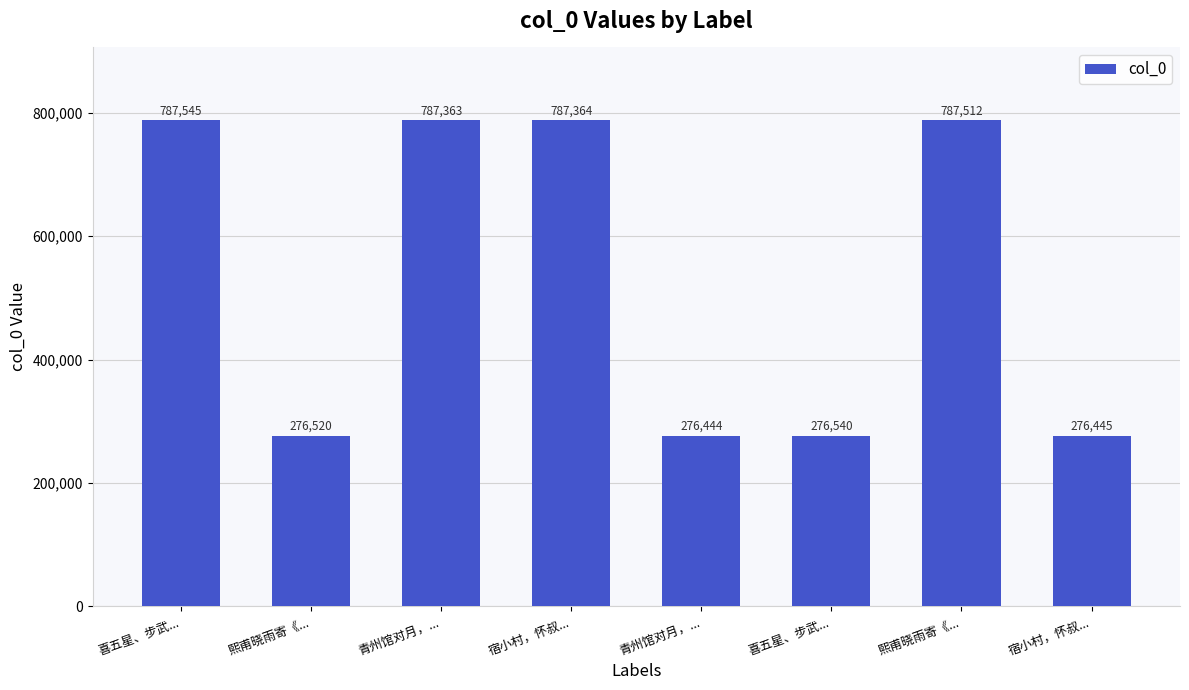

Which has a higher value, 青州馆对月，... or 喜五星、步武...?

喜五星、步武...